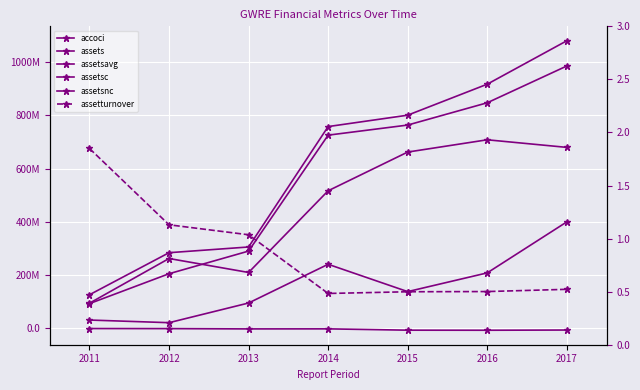

At which category is the sum across all series the highest?

2017